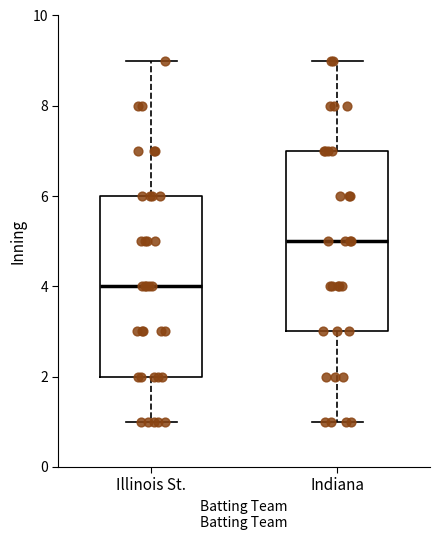

Where does the lower whisker of the box for Indiana end on the y-axis? The values are not printed on the chart, so give them approximately, as read against the axis.

1